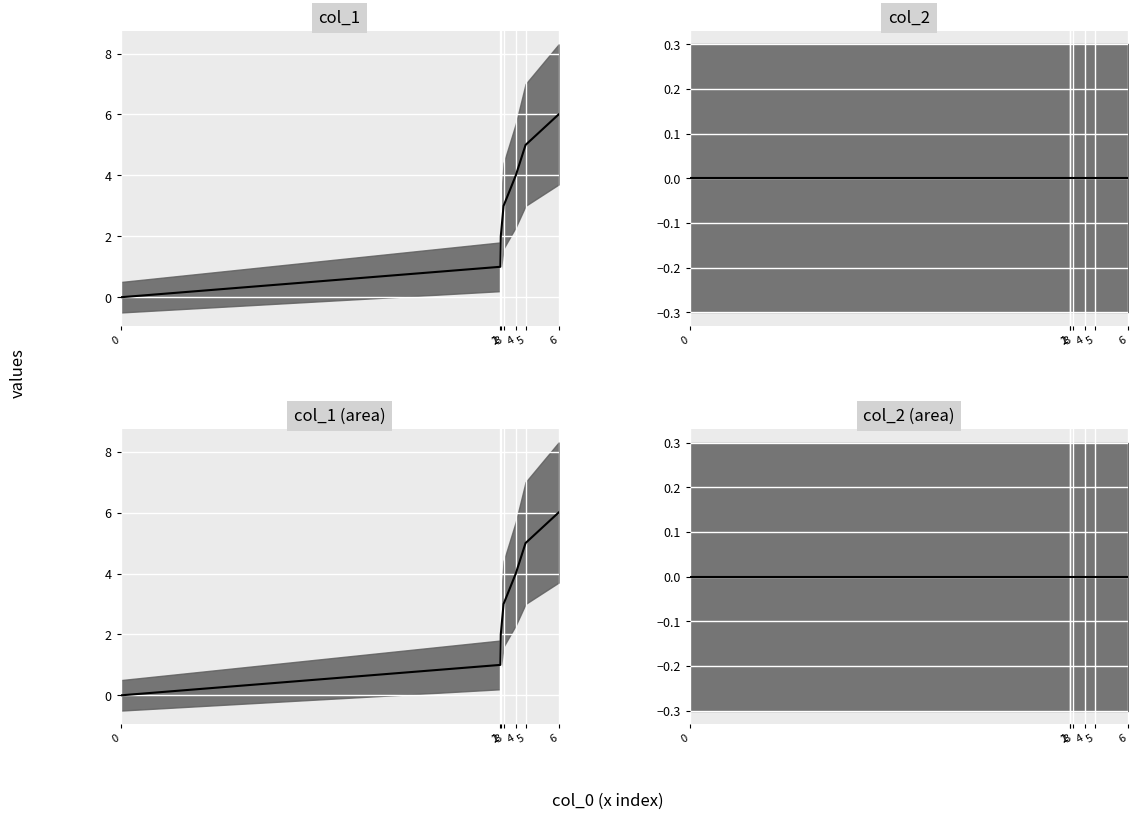

List the labels in order of value, largest first.

6, 5, 4, 3, 2, 1, 0